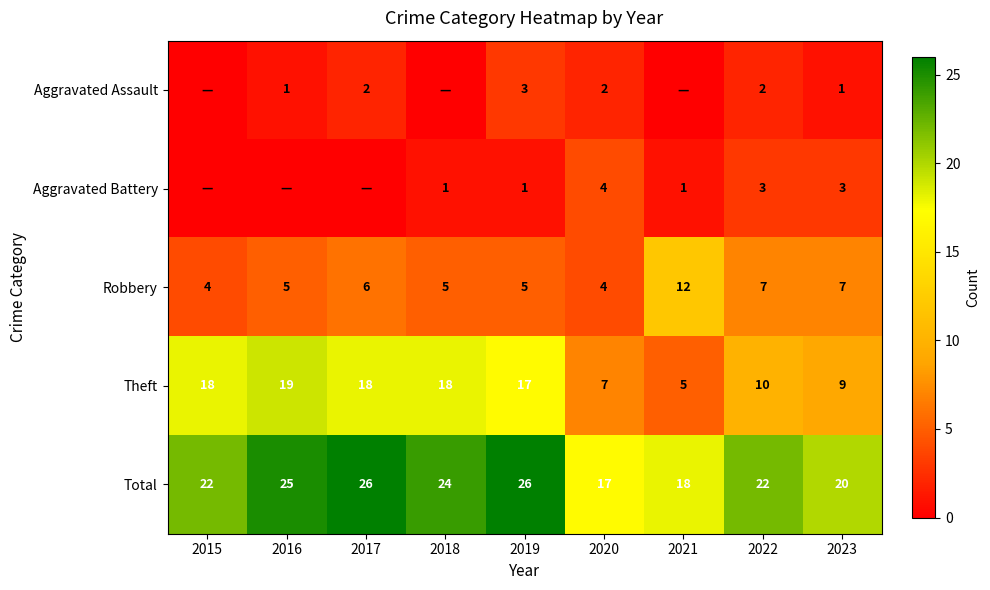

Which label corresponds to the smallest value in the chart?

2015